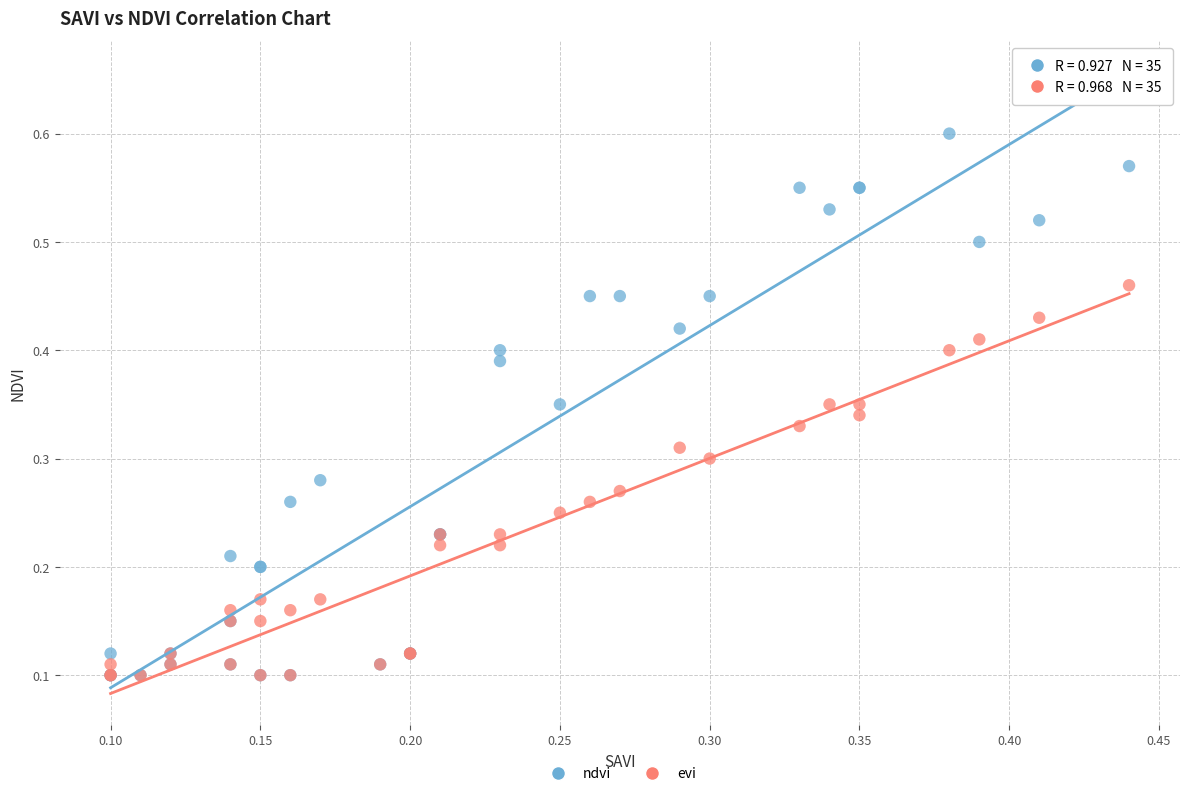

What are all the series names shown in the legend?

ndvi, evi